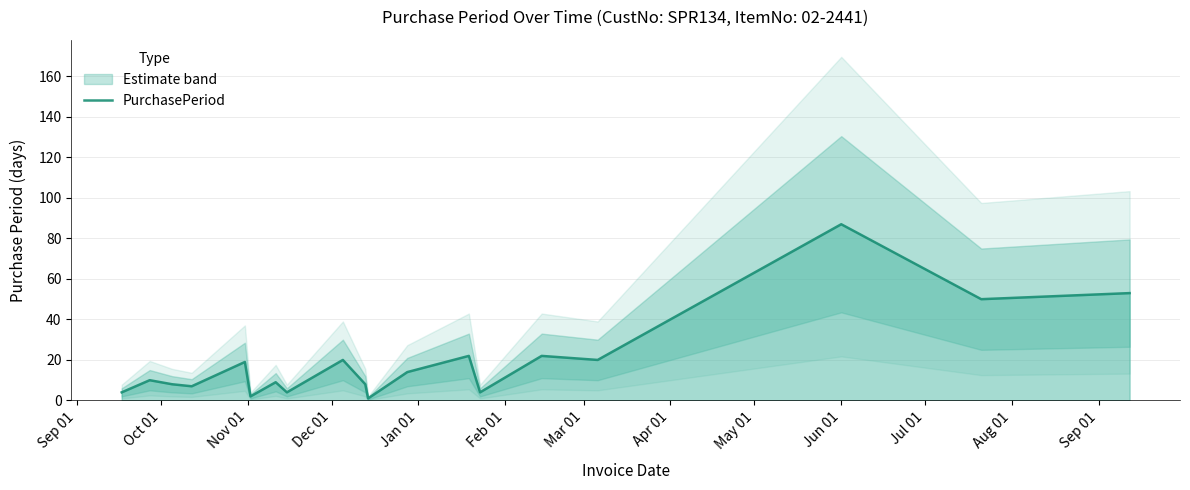

What is the maximum value for PurchasePeriod?

87